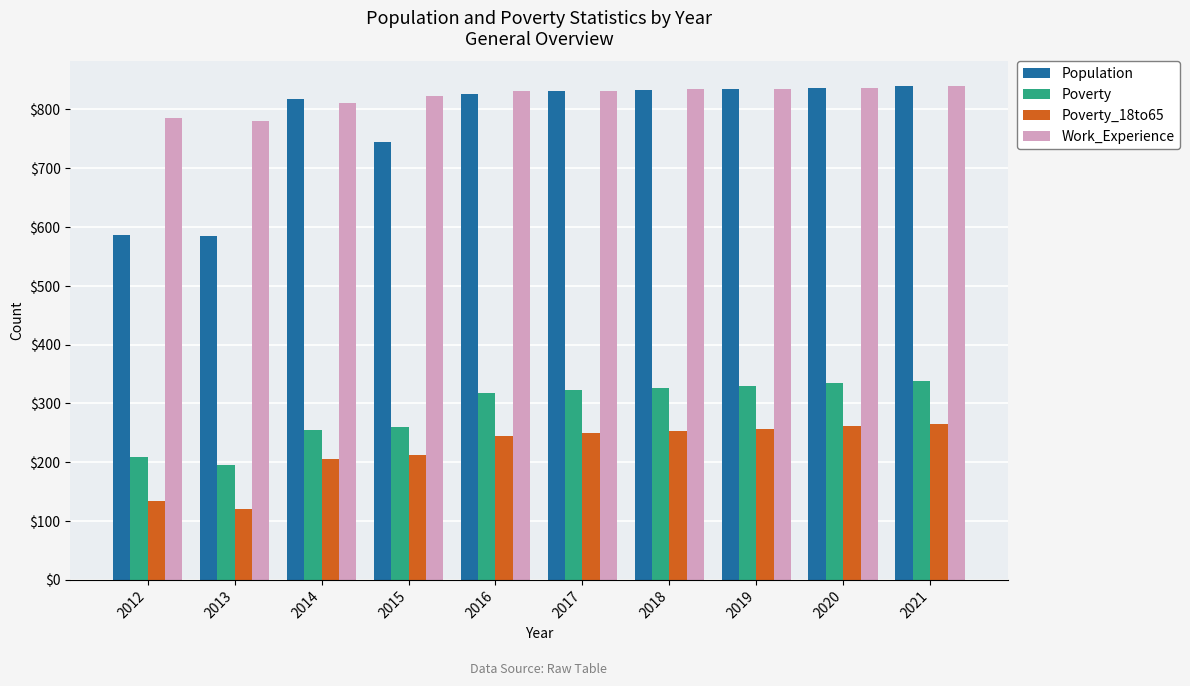

What is the smallest value displayed?

121